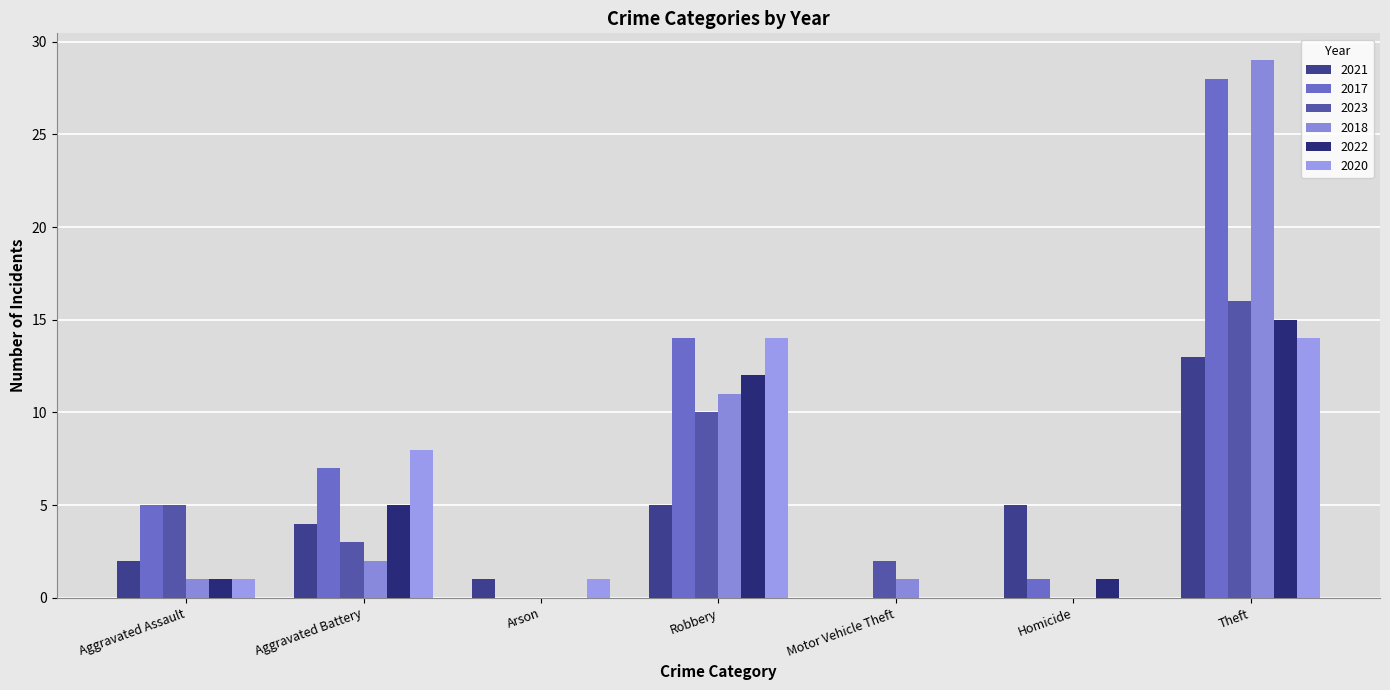

Count the number of categories in the chart.

7